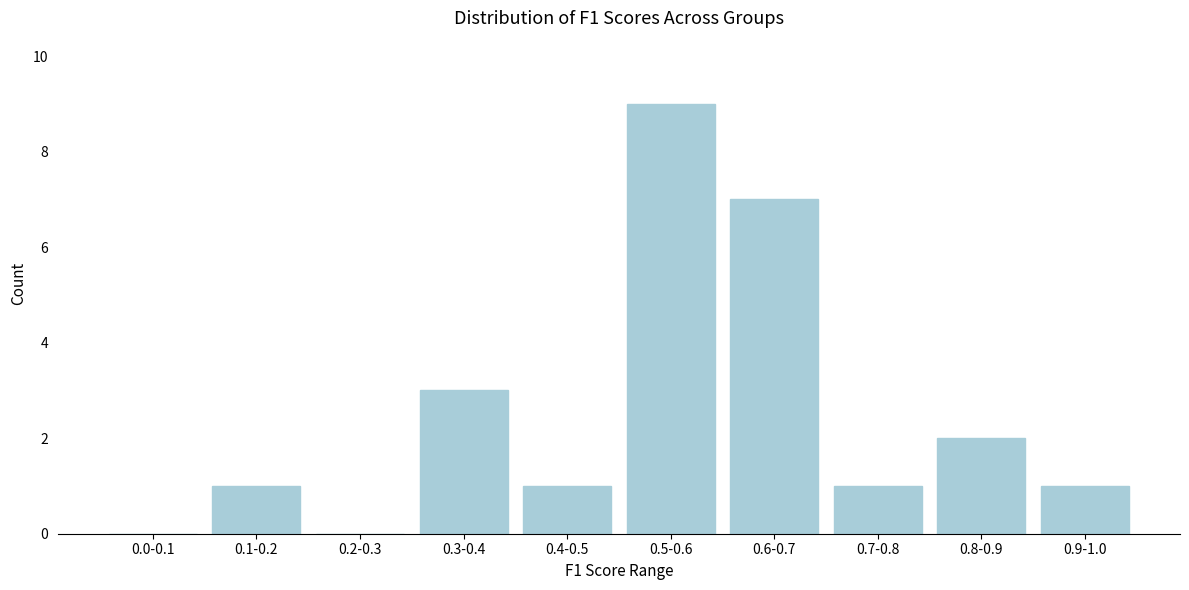

Reading right to left, what are all the values shown in this chart?

0.9-1.0=1	0.8-0.9=2	0.7-0.8=1	0.6-0.7=7	0.5-0.6=9	0.4-0.5=1	0.3-0.4=3	0.2-0.3=0	0.1-0.2=1	0.0-0.1=0